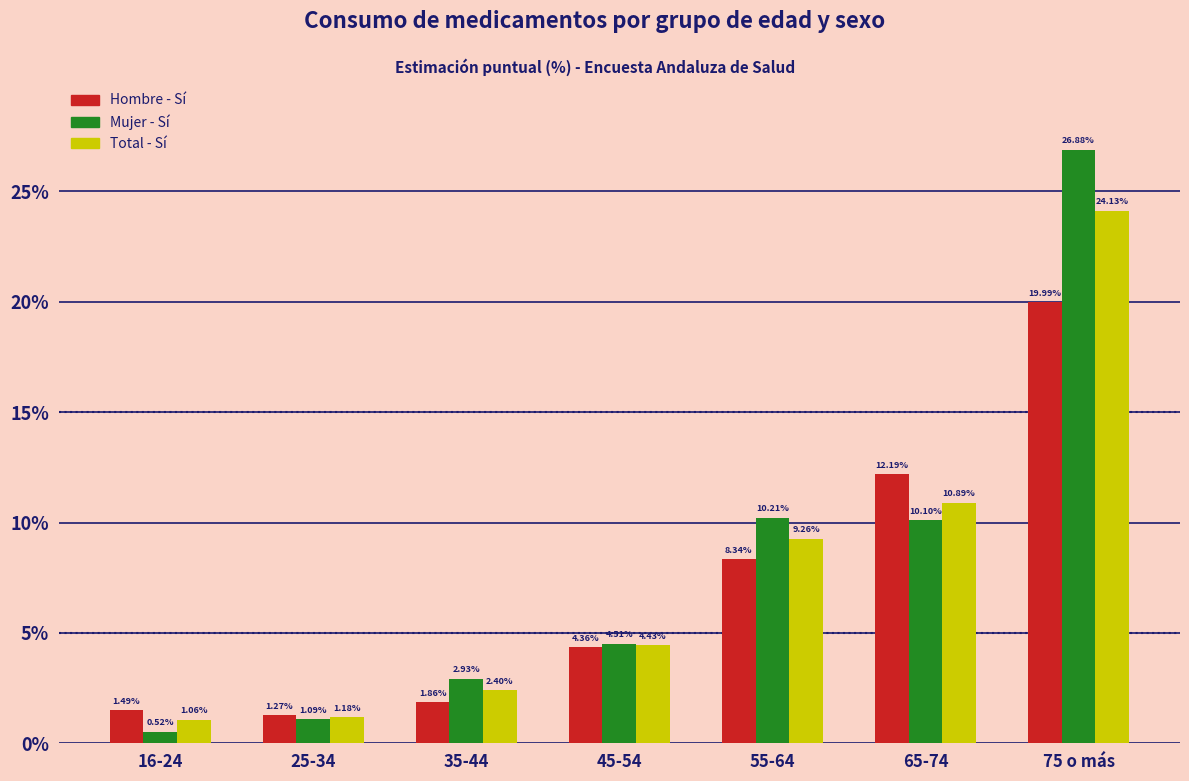

What is the sum of the Total - Sí values at 16-24 and 45-54?

5.5